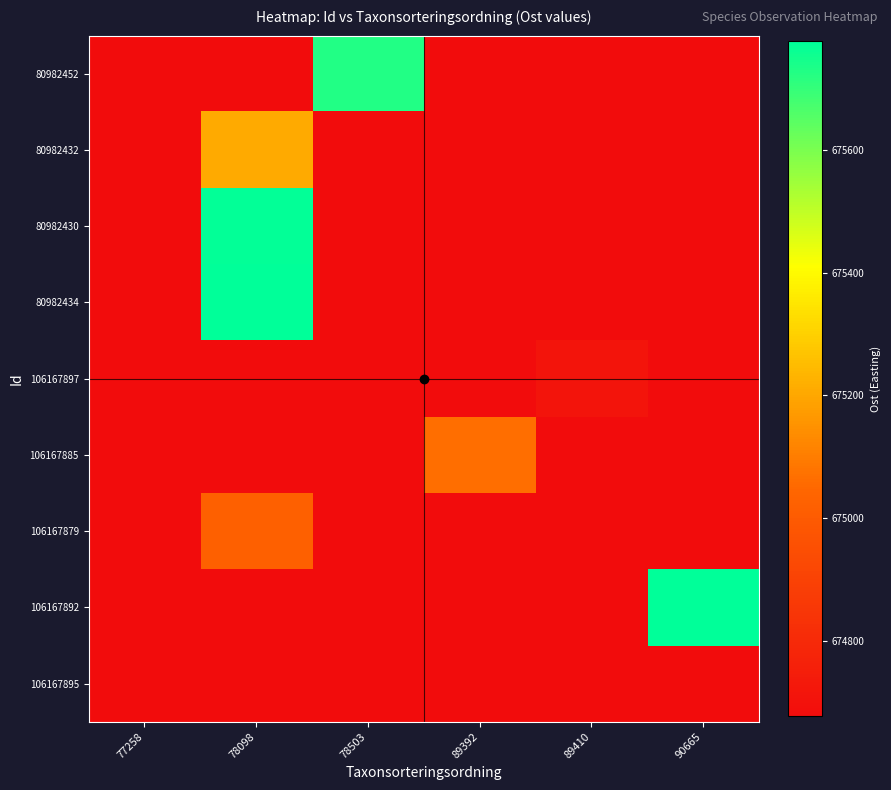

What is the greatest value displayed?

675778.0